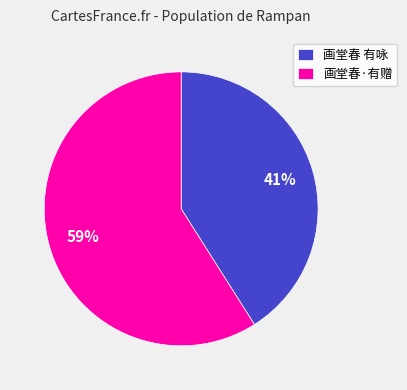

Does 画堂春 有咏 account for over 50% of the chart?

No